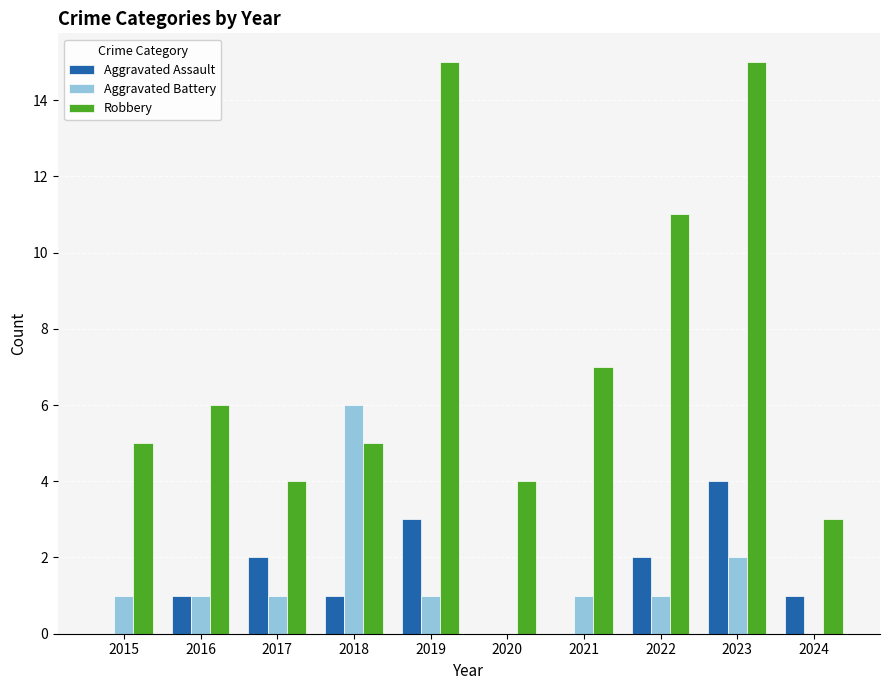

How many series are shown in this chart?

3